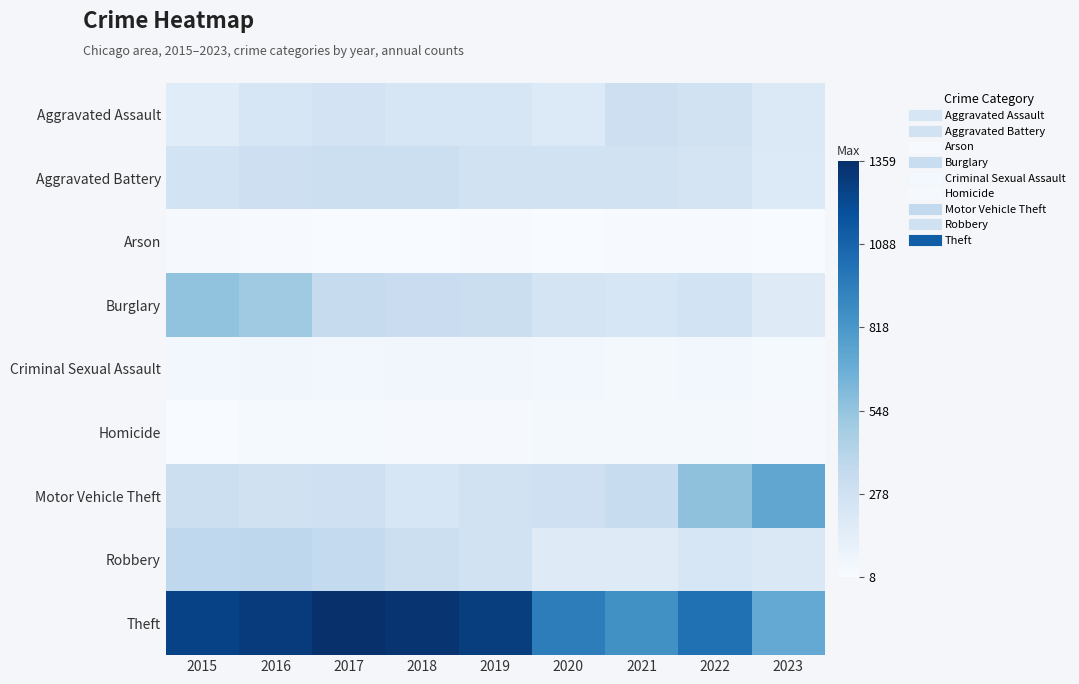

Reading left to right, transcribe all the data shown in this chart.

Aggravated Assault: 2015=164	2016=225	2017=251	2018=220	2019=220	2020=192	2021=295	2022=264	2023=196
Aggravated Battery: 2015=259	2016=298	2017=303	2018=302	2019=267	2020=268	2021=270	2022=248	2023=192
Arson: 2015=22	2016=14	2017=12	2018=8	2019=16	2020=12	2021=18	2022=15	2023=11
Burglary: 2015=552	2016=505	2017=339	2018=319	2019=308	2020=250	2021=220	2022=261	2023=175
Criminal Sexual Assault: 2015=43	2016=51	2017=41	2018=51	2019=55	2020=40	2021=33	2022=45	2023=26
Homicide: 2015=13	2016=28	2017=27	2018=23	2019=21	2020=34	2021=38	2022=36	2023=19
Motor Vehicle Theft: 2015=299	2016=272	2017=285	2018=225	2019=262	2020=287	2021=332	2022=567	2023=729
Robbery: 2015=372	2016=381	2017=356	2018=302	2019=263	2020=174	2021=175	2022=226	2023=206
Theft: 2015=1263	2016=1297	2017=1359	2018=1337	2019=1288	2020=954	2021=856	2022=1023	2023=712